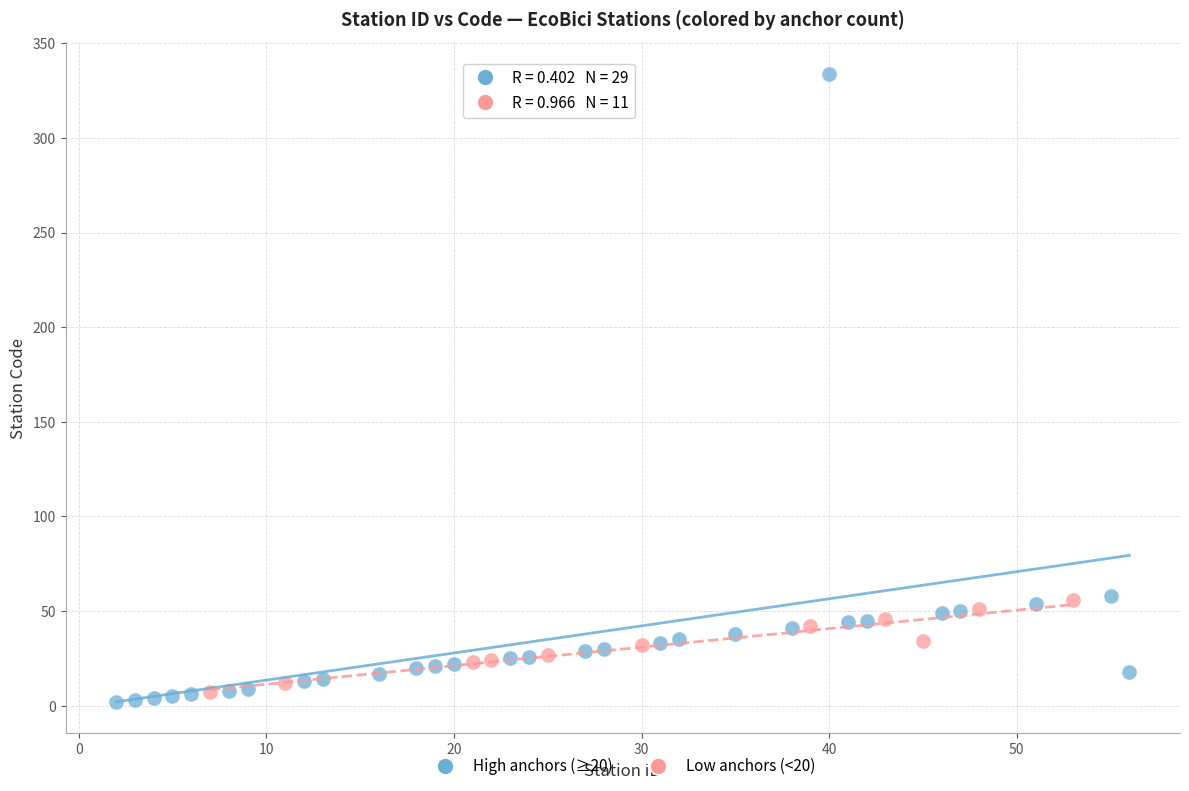

Which series reaches the maximum Y coordinate?

High anchors (≥20)